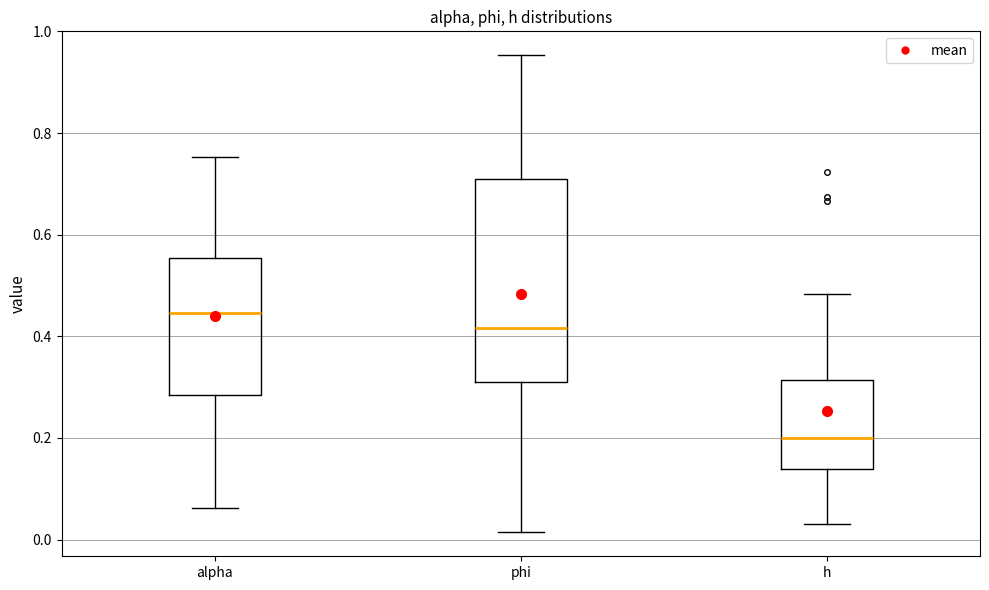

Which box has the highest median line?

alpha